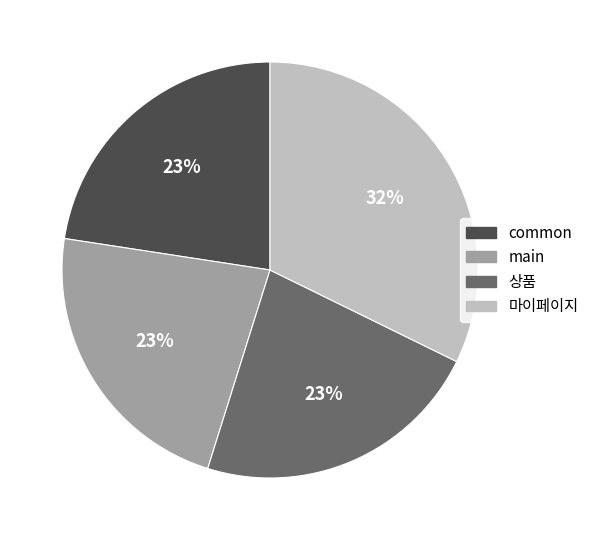

The 상품 slice represents 23% of the pie. True or false?

True